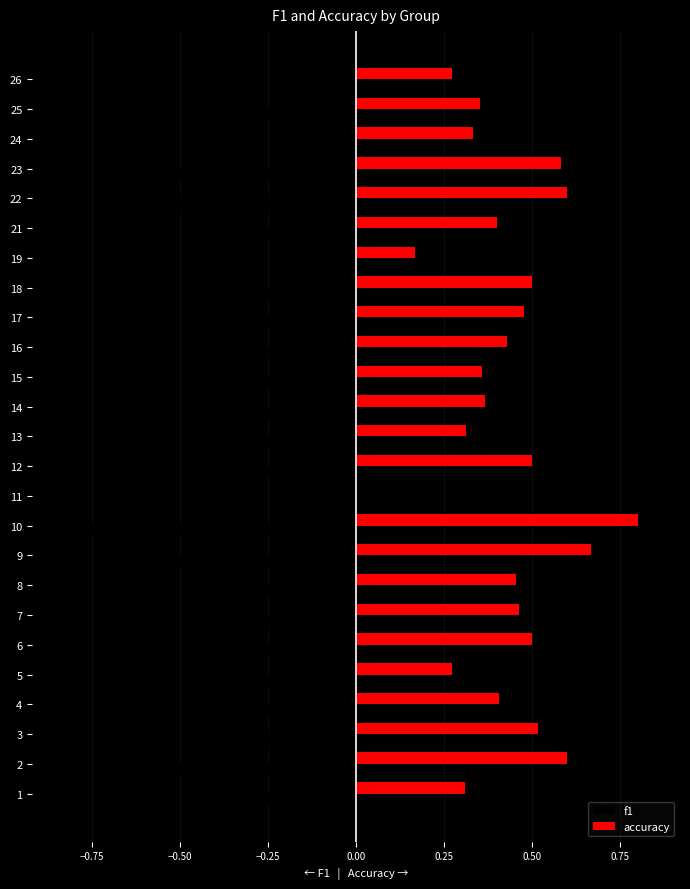

How many values in accuracy are above zero?

24